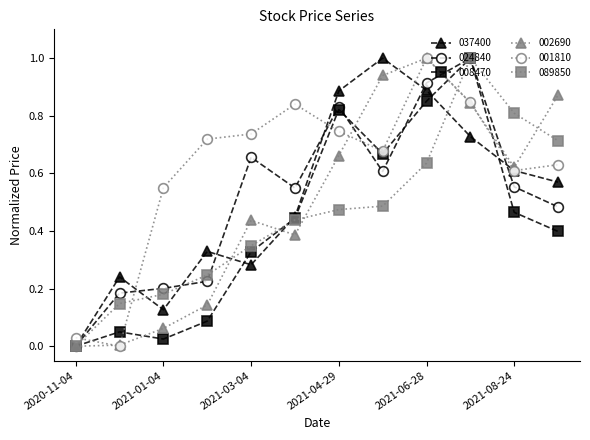

Which series ends up on top after the final intersection of 002690 and 037400?

002690